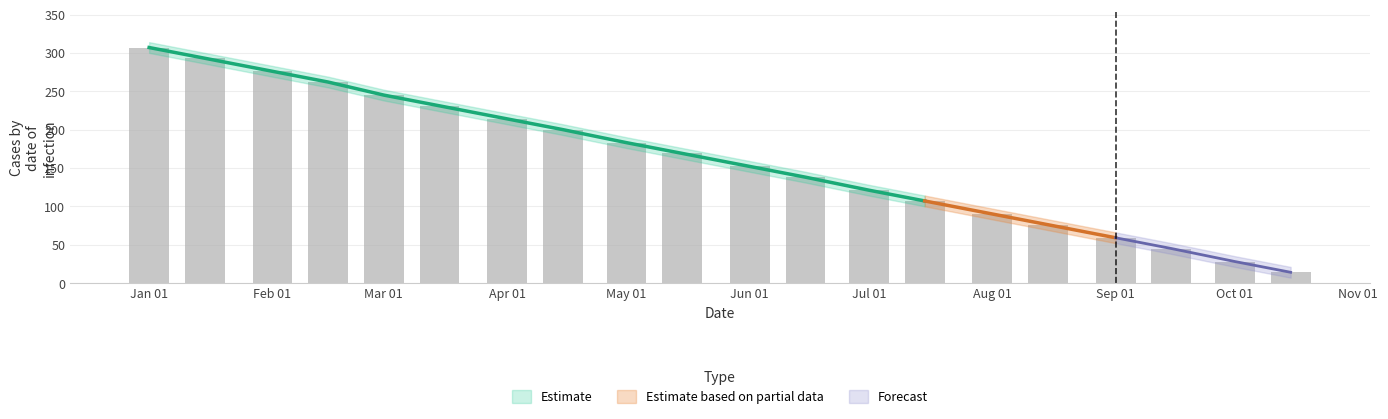

Count the number of categories in the chart.

20